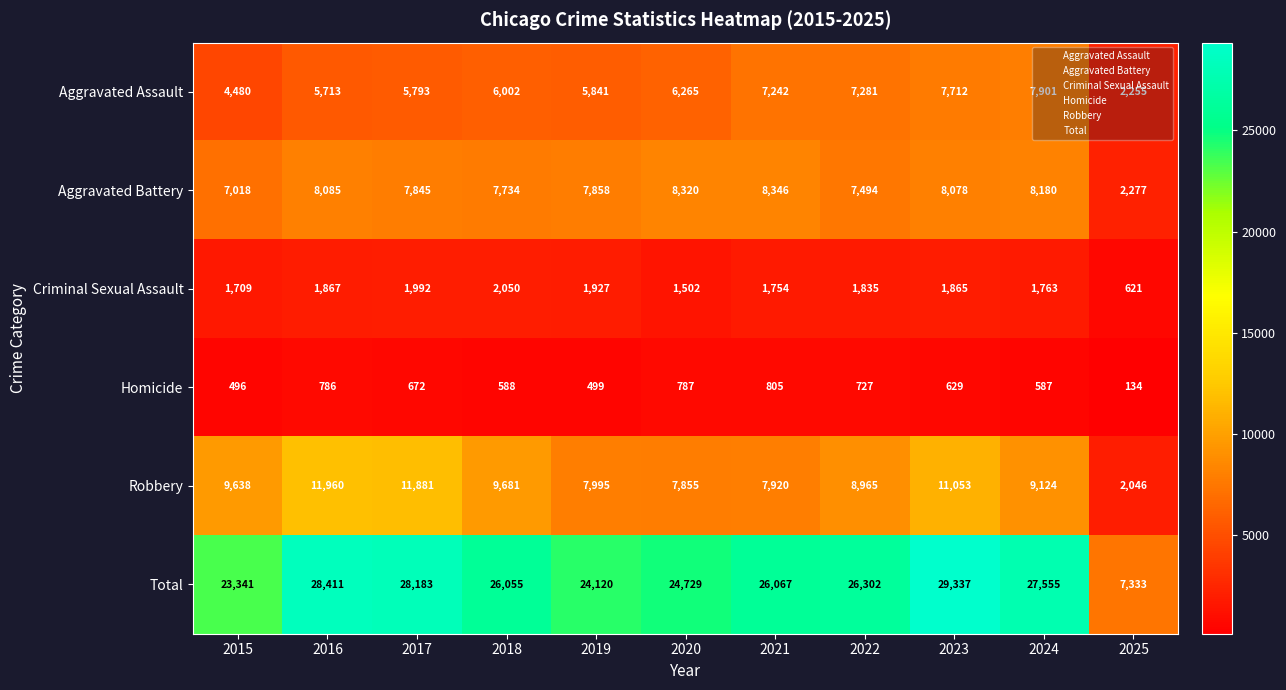

Which series has the largest total across all categories?

Total